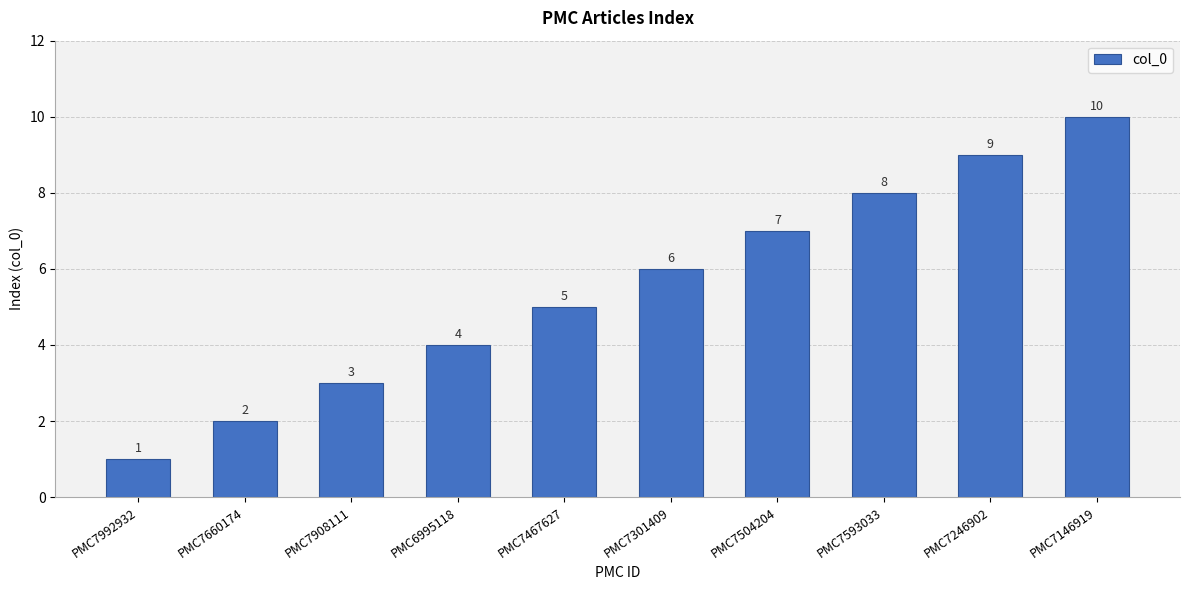

What is the ratio of the value at PMC7660174 to the value at PMC7246902?

0.2